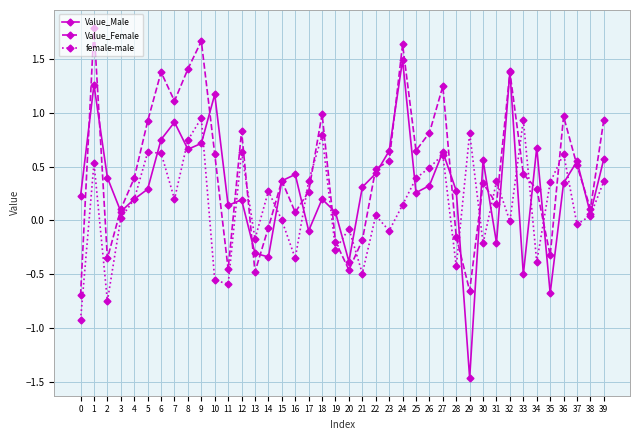

Which series has the largest range (max minus min)?

Value_Male